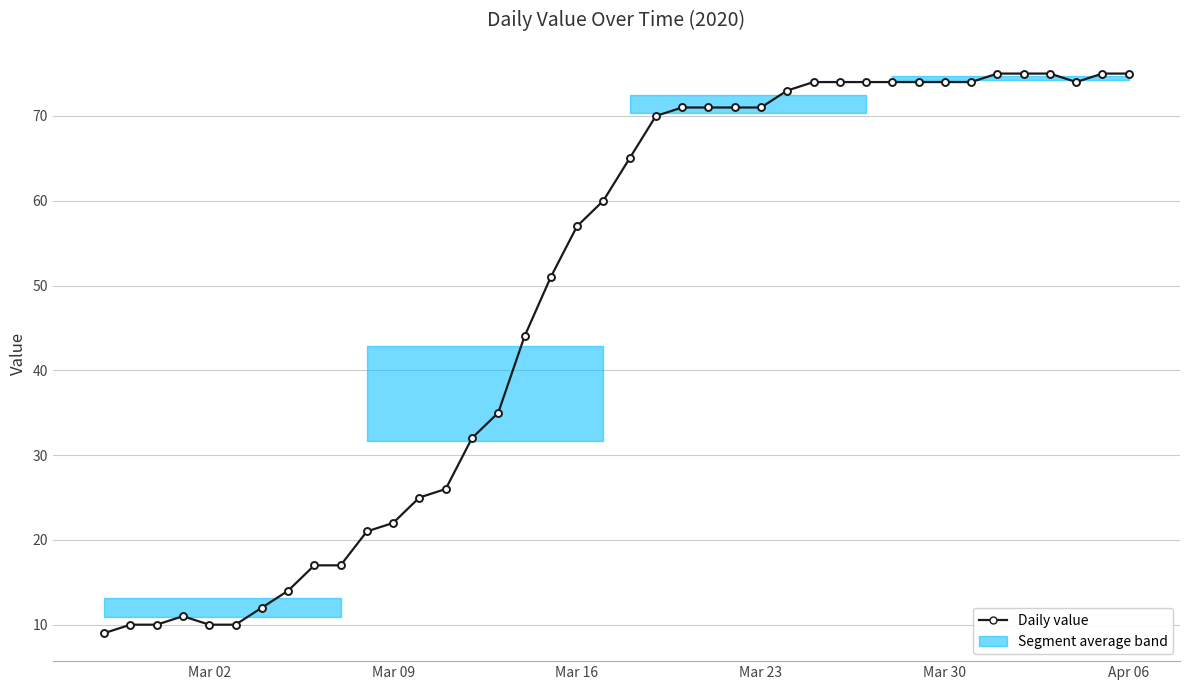

What is the maximum value shown in the chart?

75